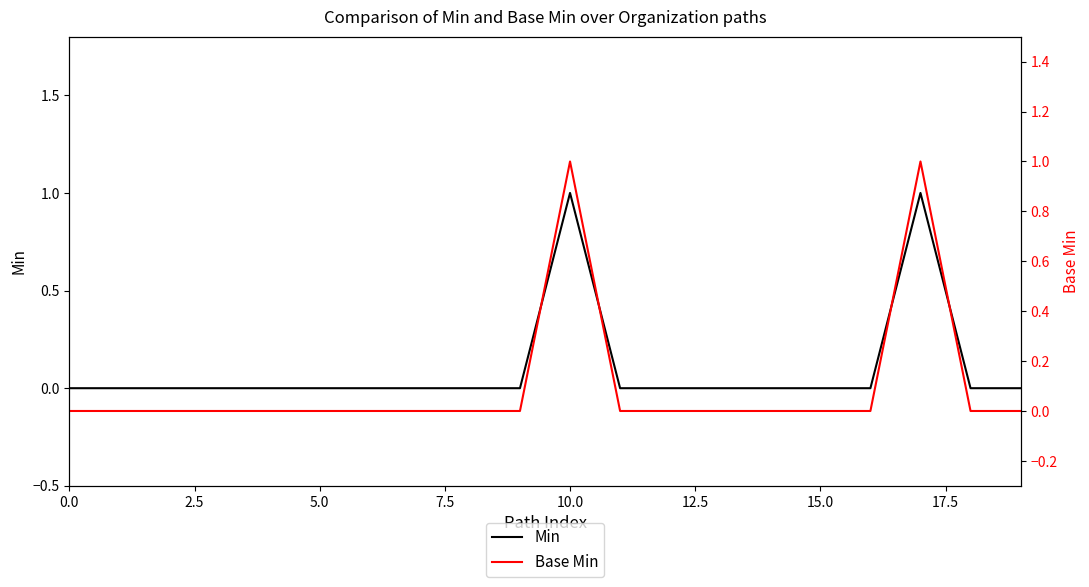

Is the value of Base Min at 20.0 greater than the value of Min at 18?

No